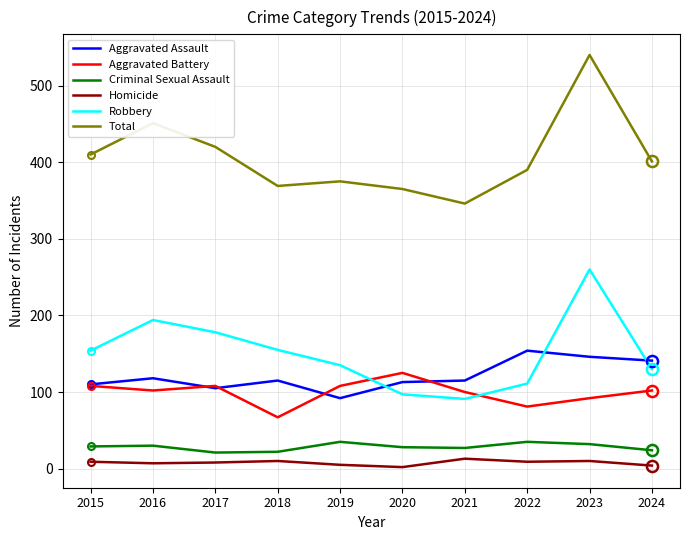

Does the chart display data point markers on the line(s)?

No